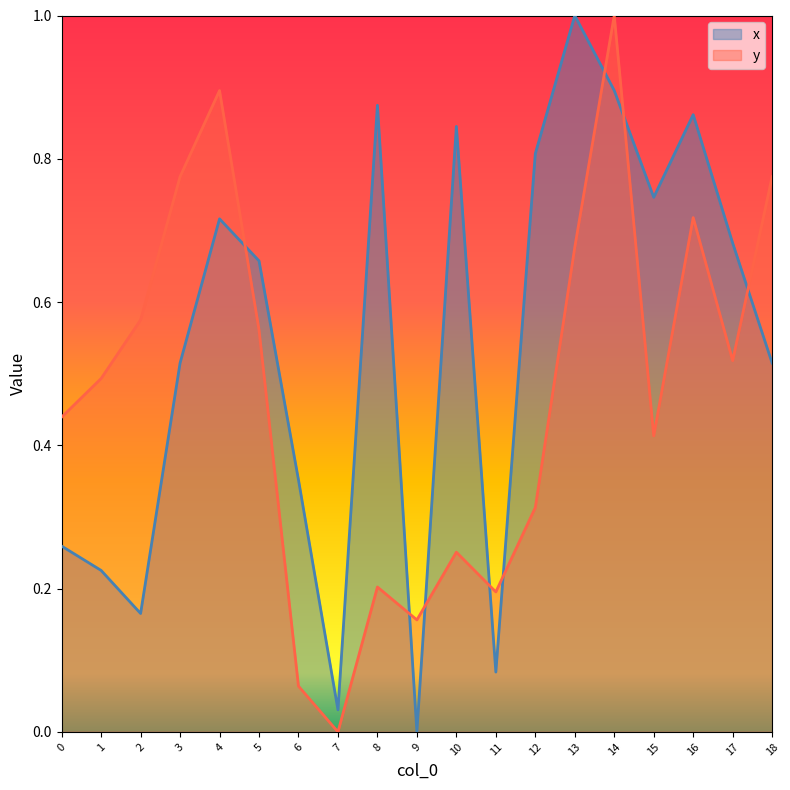

How many positive values does the y series have?

18